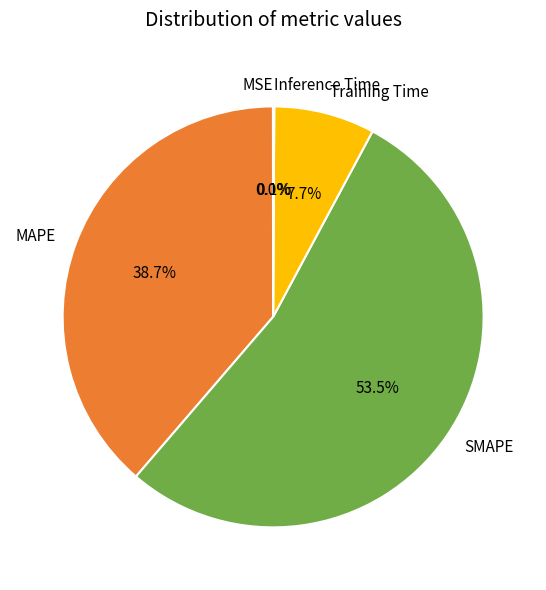

Do SMAPE and Training Time together represent more than half of the pie?

Yes